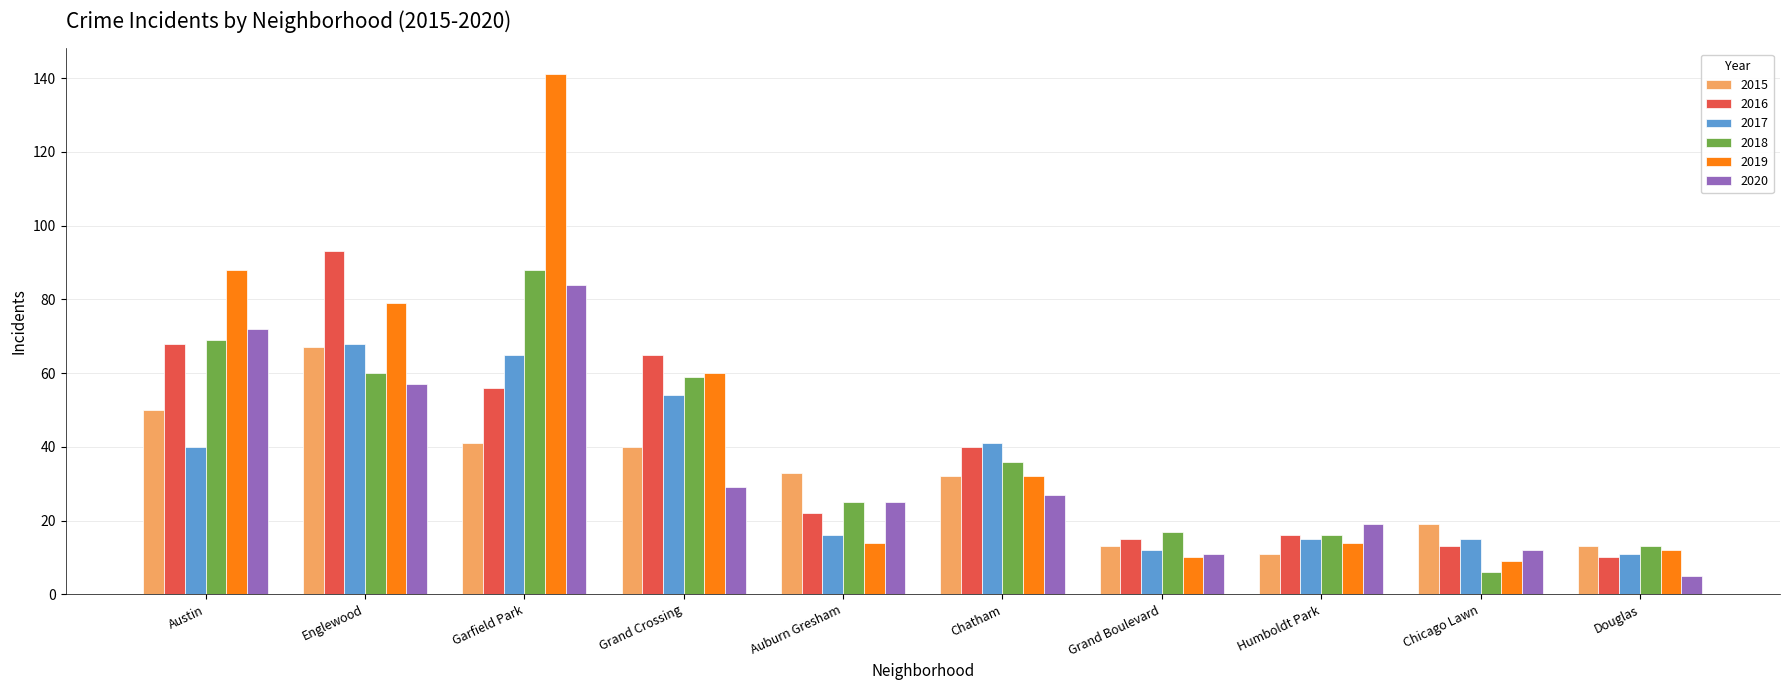

Does the chart contain any negative values?

No